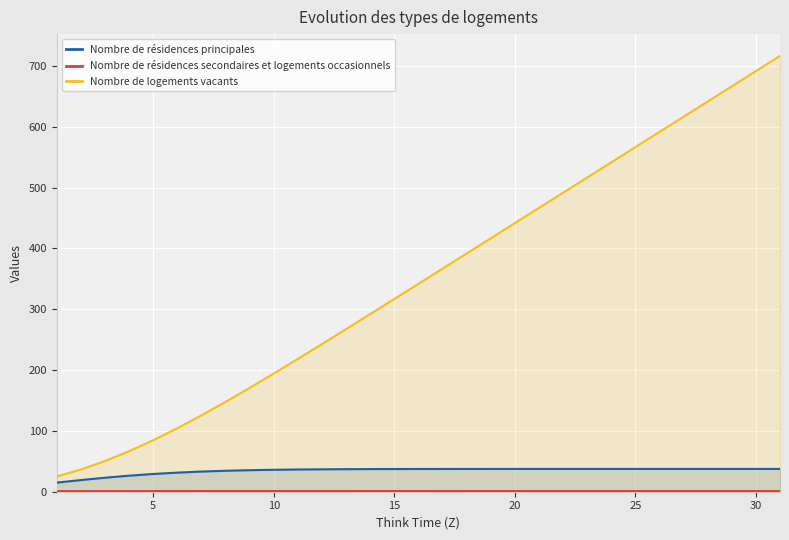

Which series has the largest total across all categories?

Nombre de logements vacants